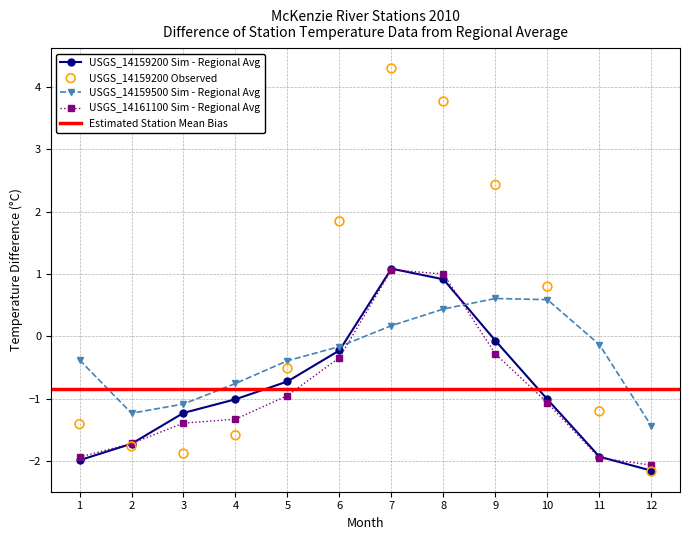

At which category is the sum across all series the highest?

7